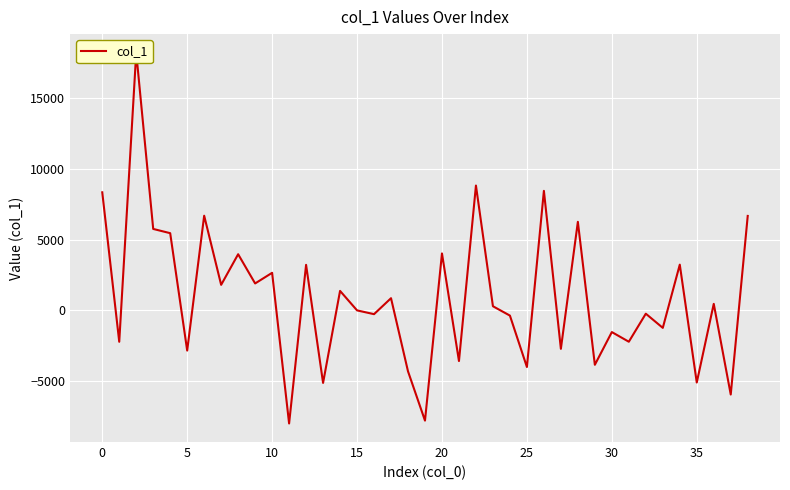

True or false: the data shows 461.2 at 36.

True